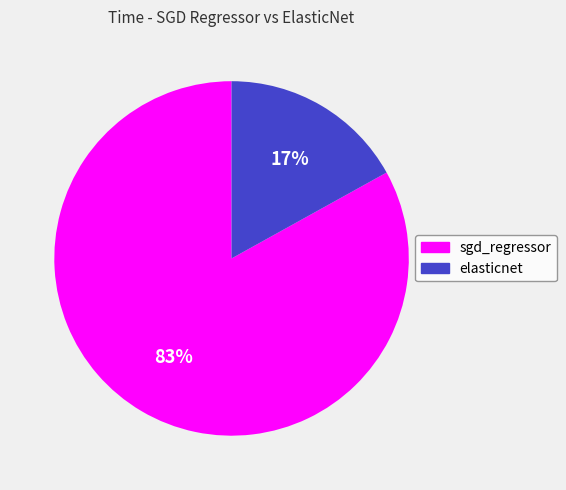

Is there a majority slice in this chart?

Yes